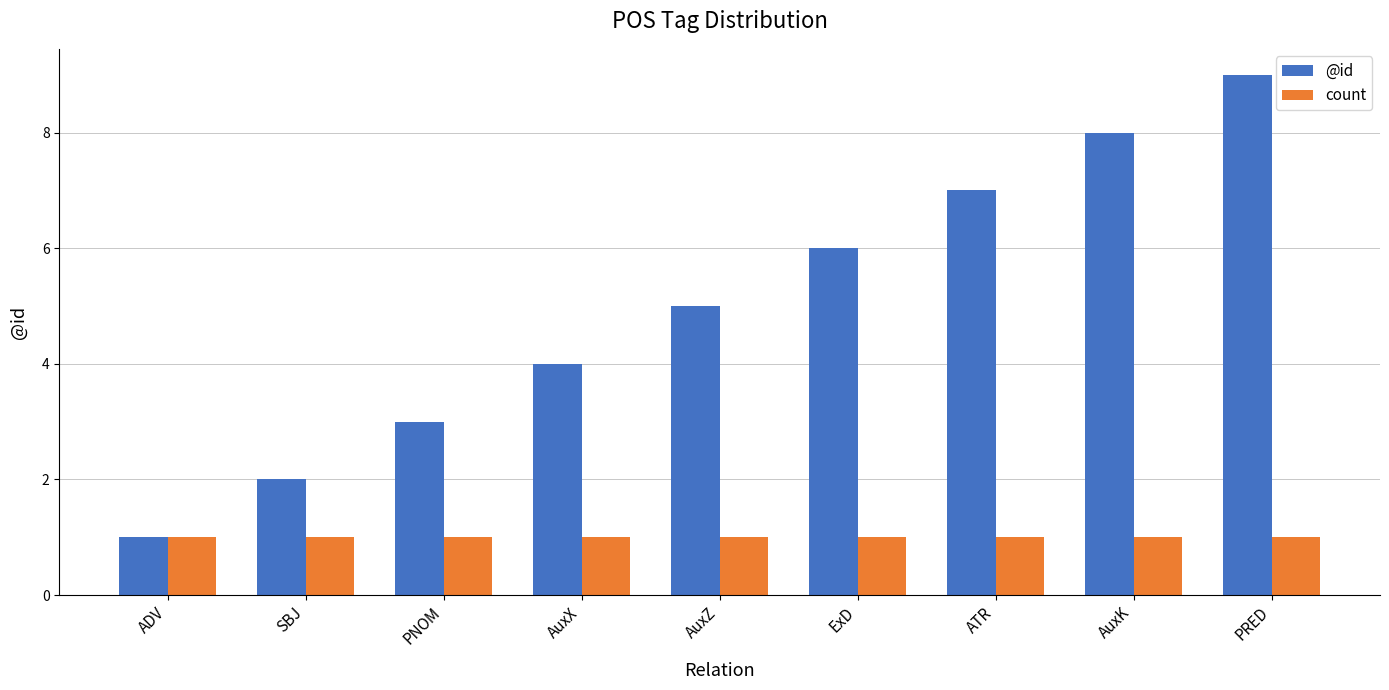

Reading left to right, what are all the values shown in this chart?

@id: 1	2	3	4	5	6	7	8	9
count: 1	1	1	1	1	1	1	1	1